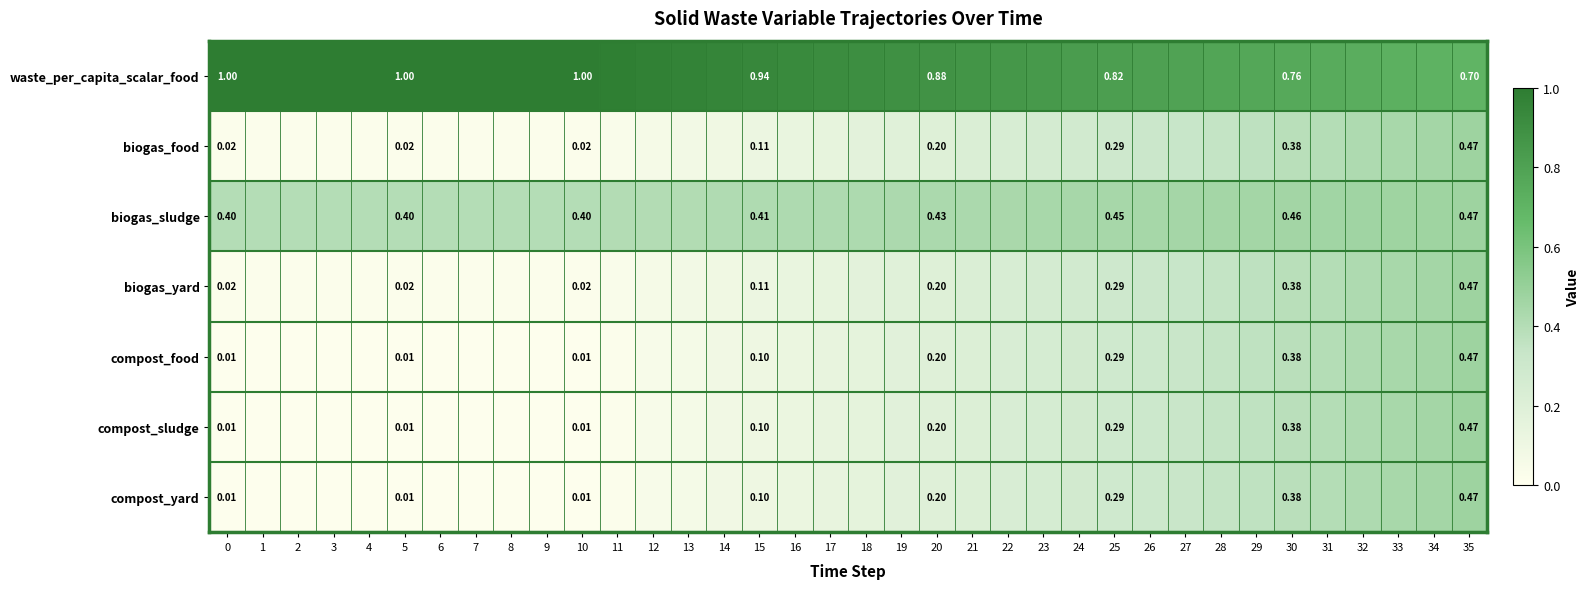

How many distinct data groups are displayed?

7